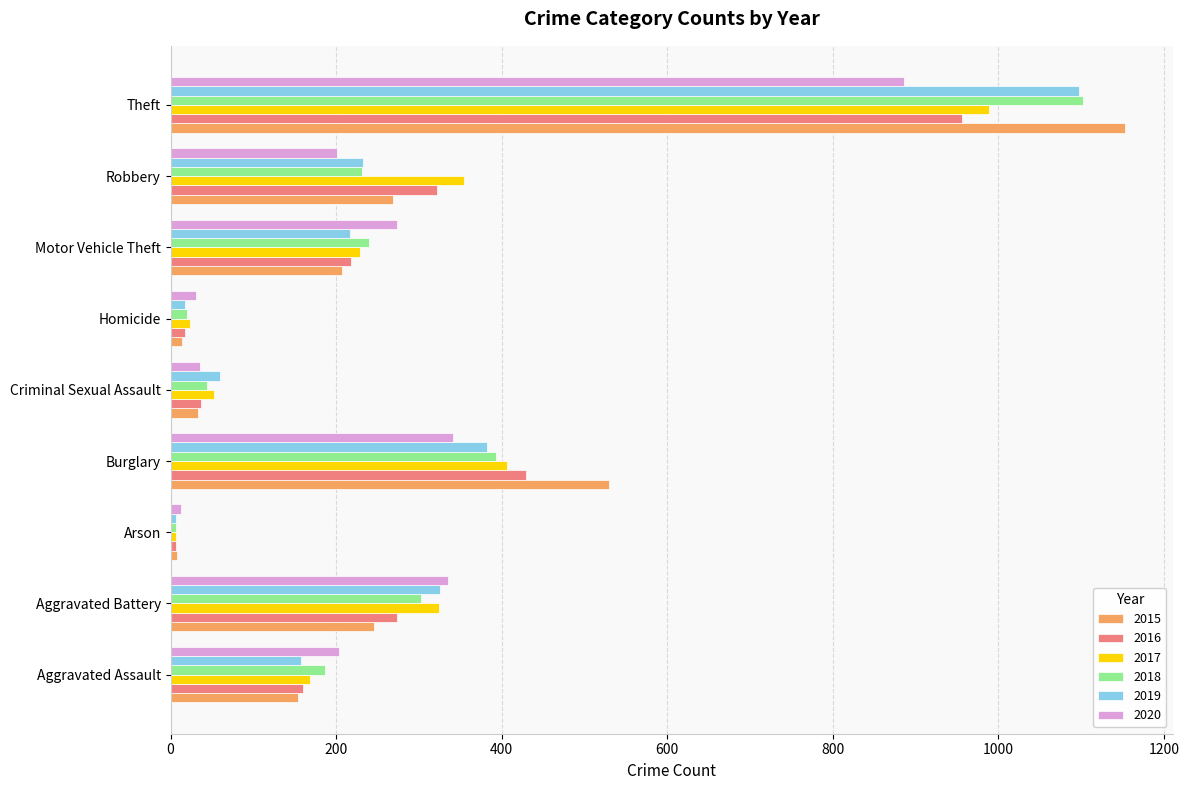

Where is 2019 nearest to the value 552?

Burglary